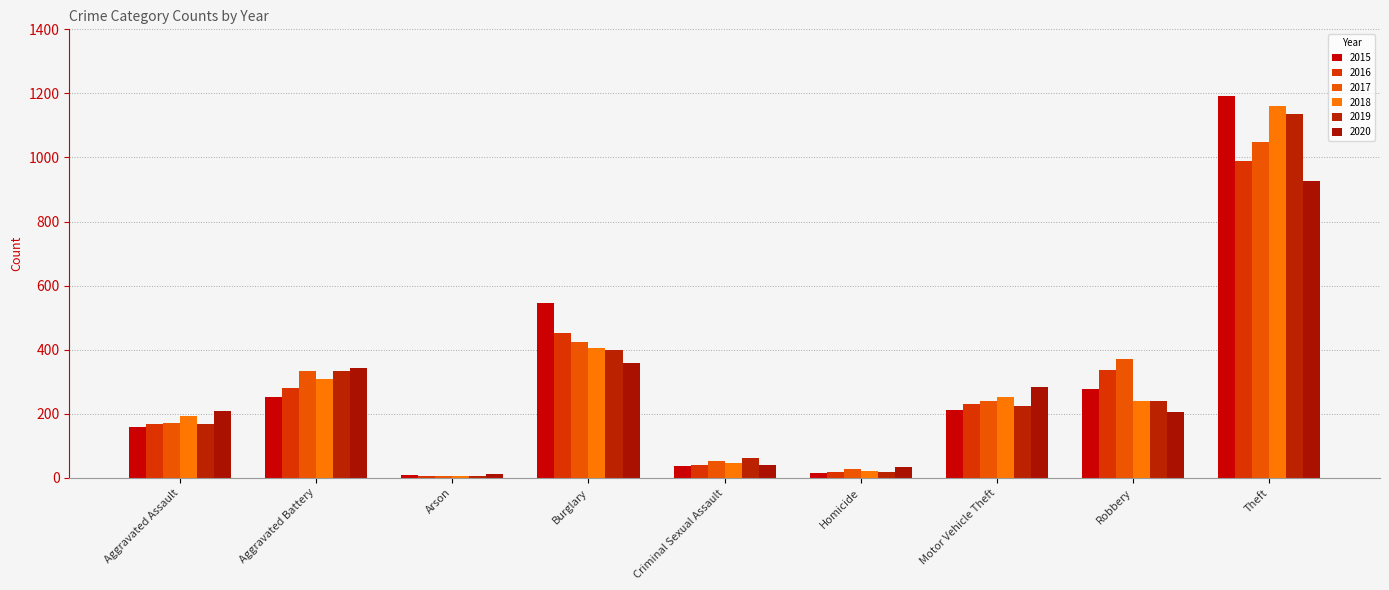

At which label is 2018 closest to 583?

Burglary